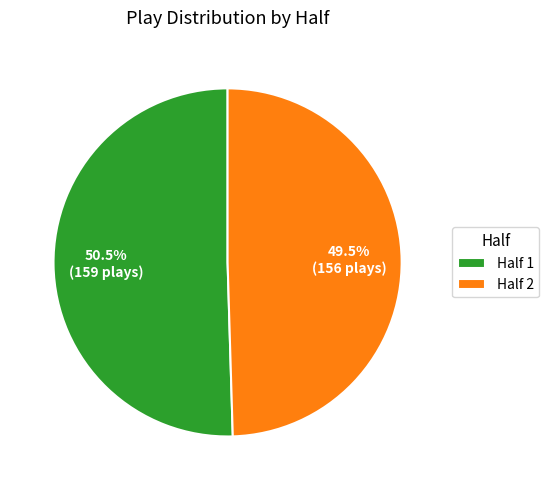

Is the sum of Half 2 and Half 1 greater than half?

Yes